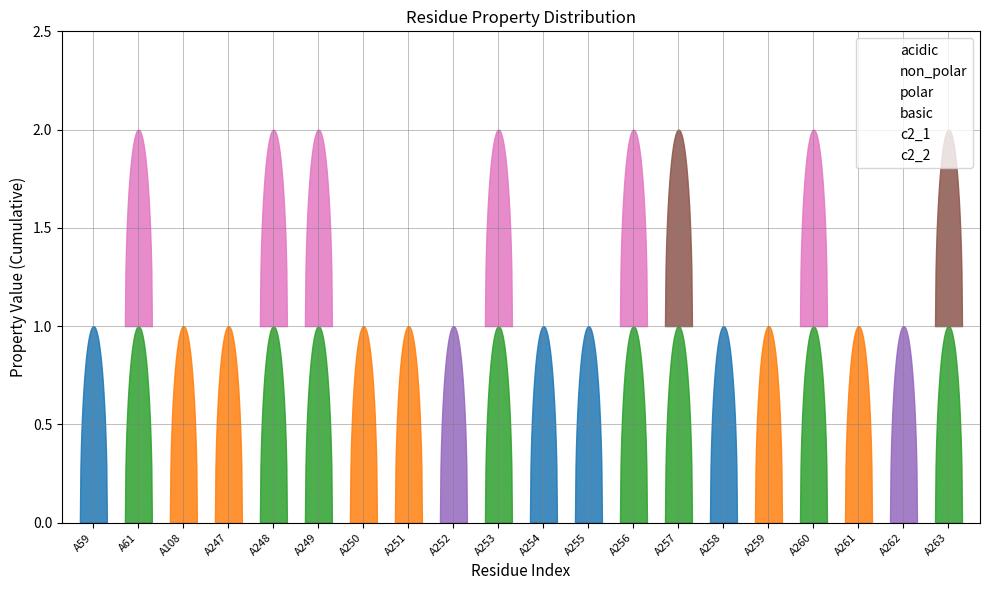

True or false: c2_2 has more than 2 interior local peaks.

True